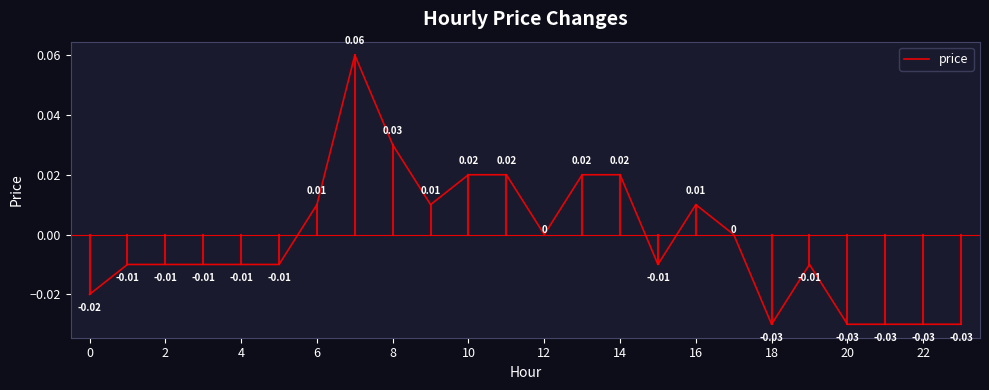

What is the label of the 3rd point from the right?

21